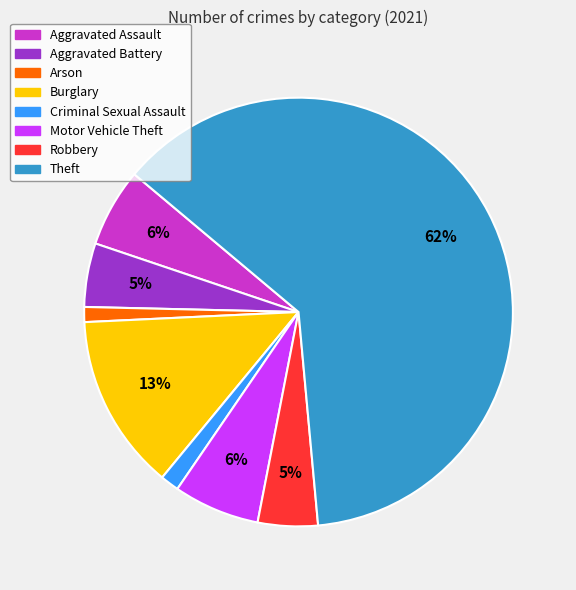

What is the largest slice in the pie chart?

Theft